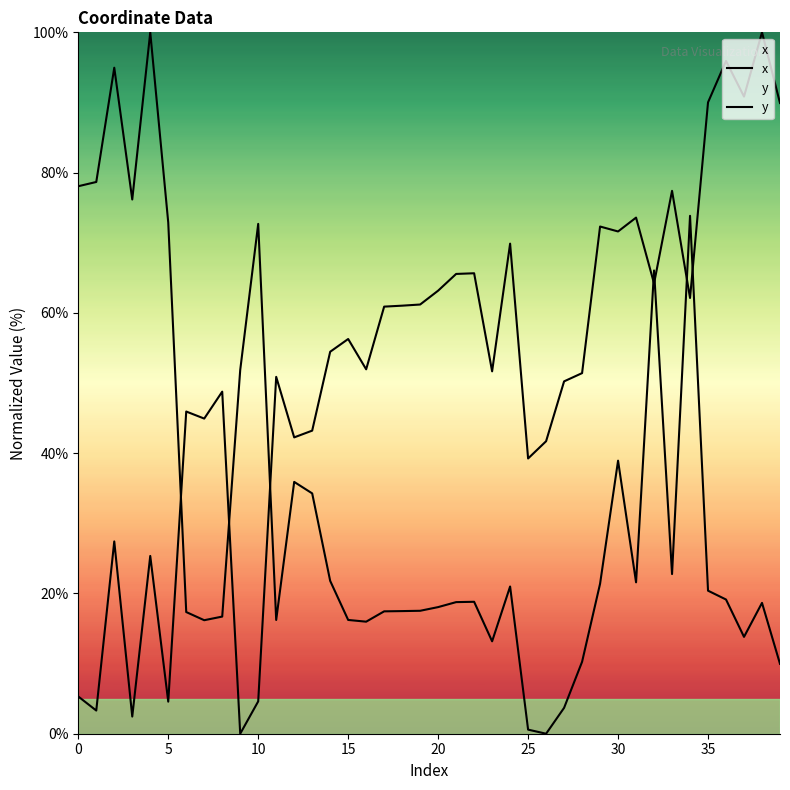

What is the label of the 38th point from the left?

37